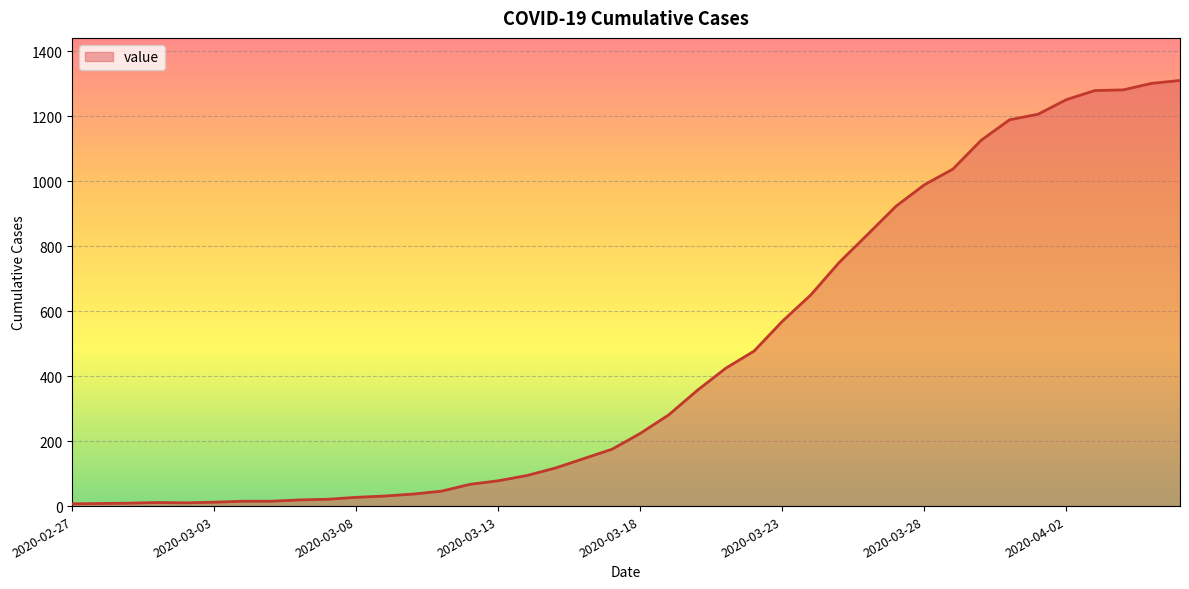

What is the difference between the maximum and minimum values?

1303